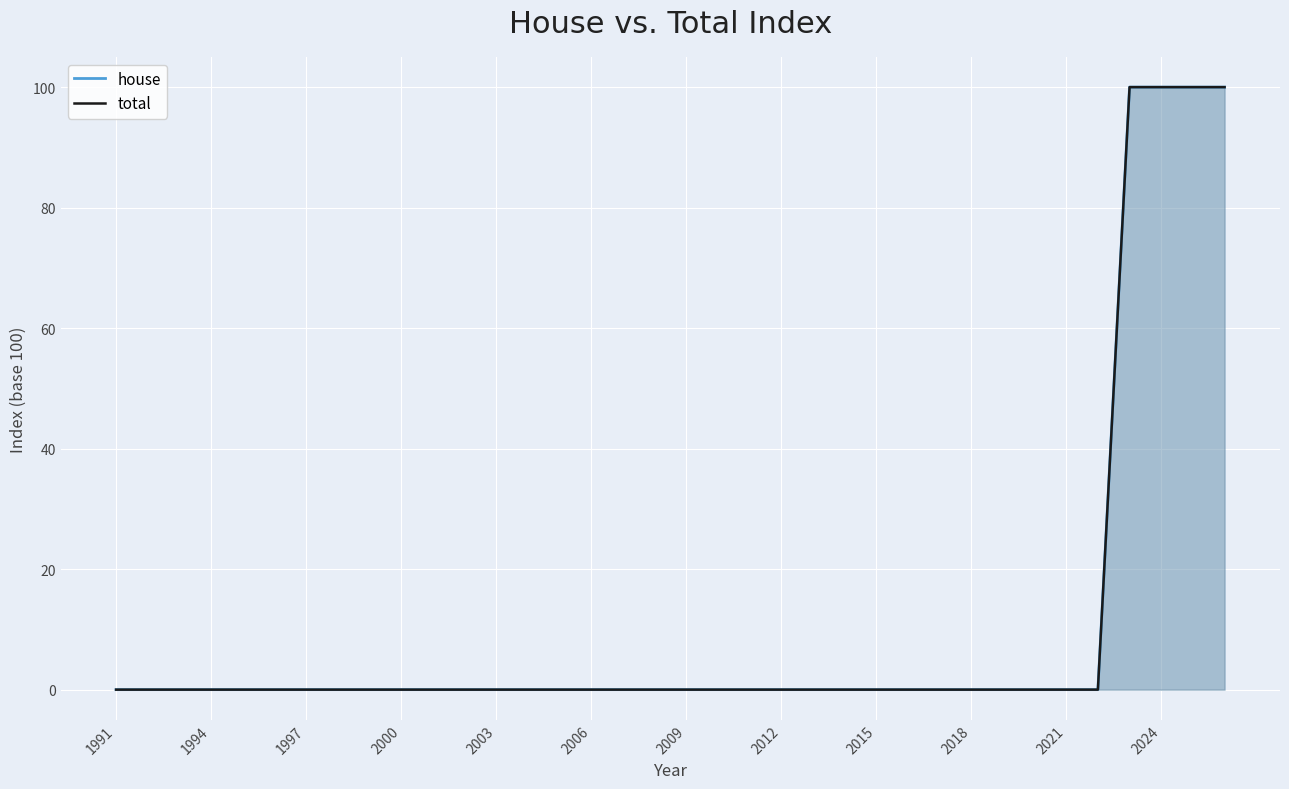

List the series in order of their peak value, highest first.

house, total